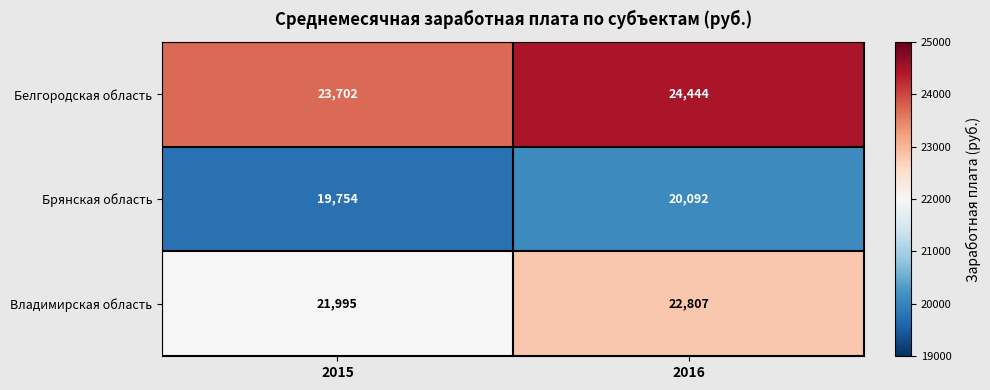

How many data points does each series have?

2